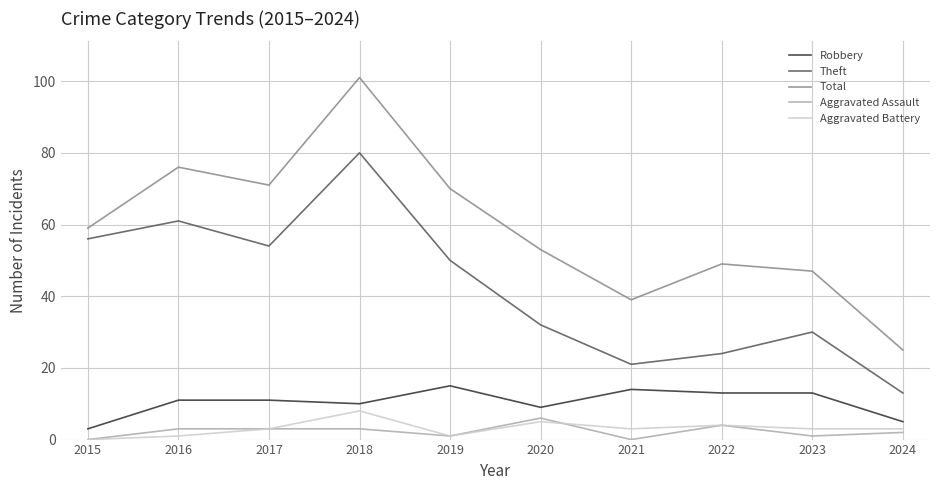

True or false: Aggravated Assault and Theft intersect in this chart.

False